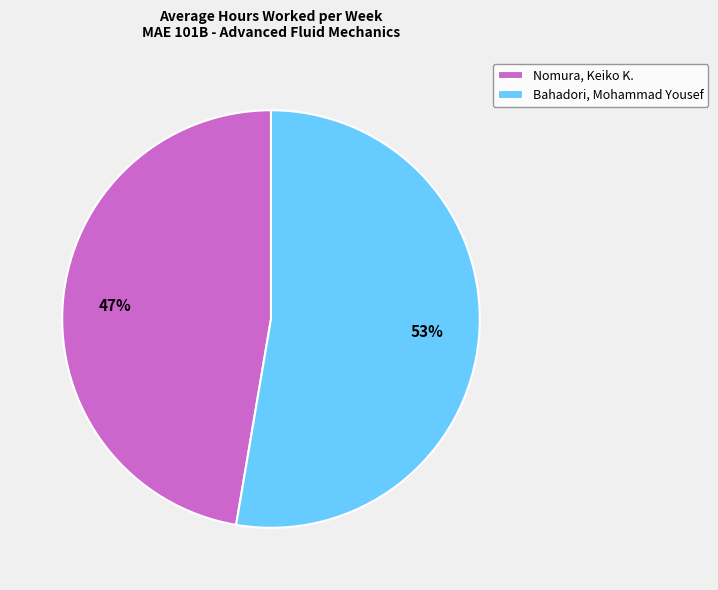

How many segments does this pie chart have?

2